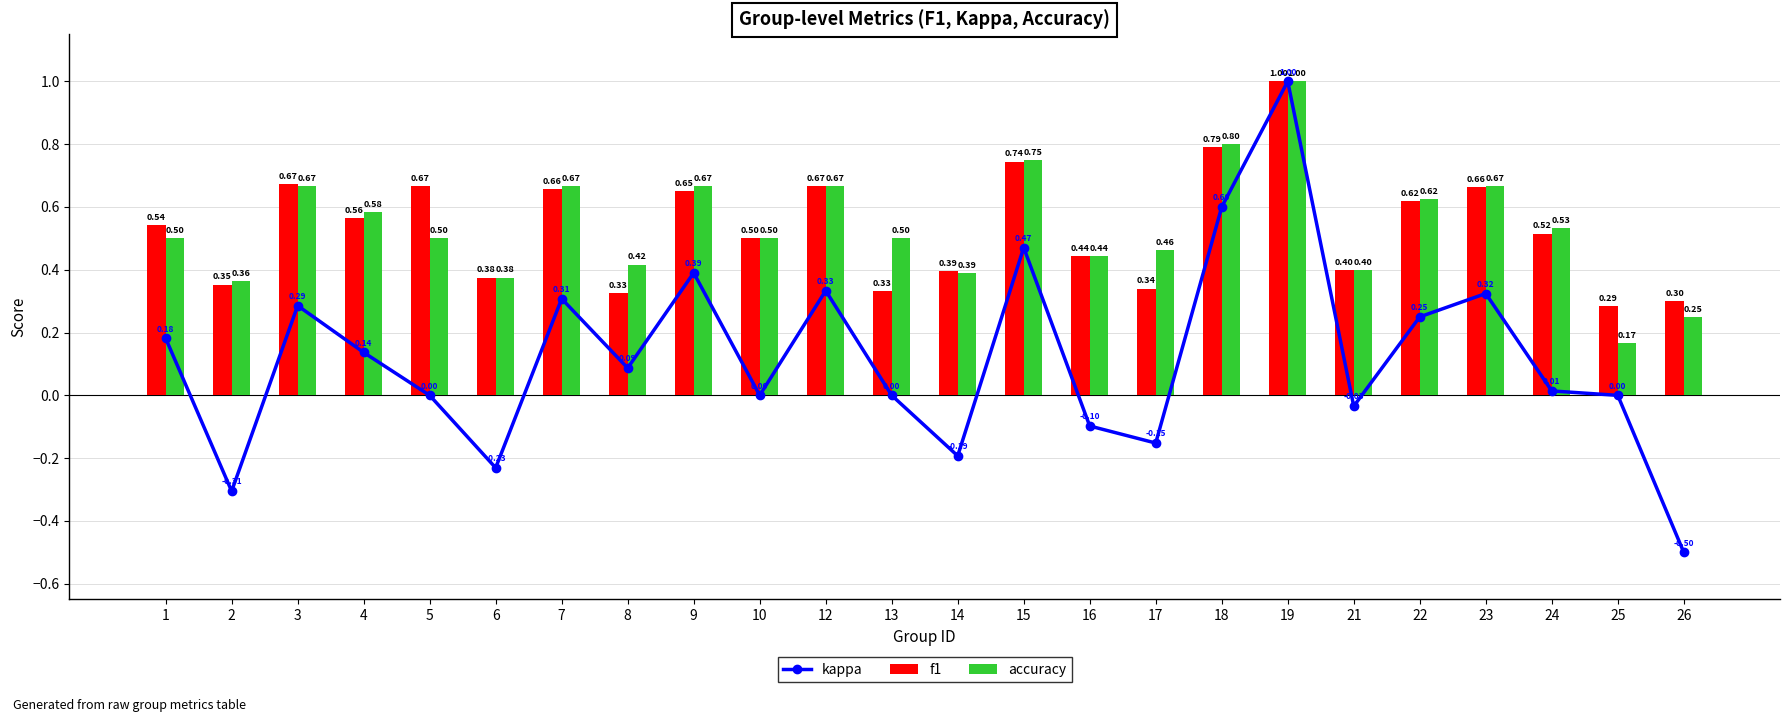

Does the chart contain stacked bars?

No